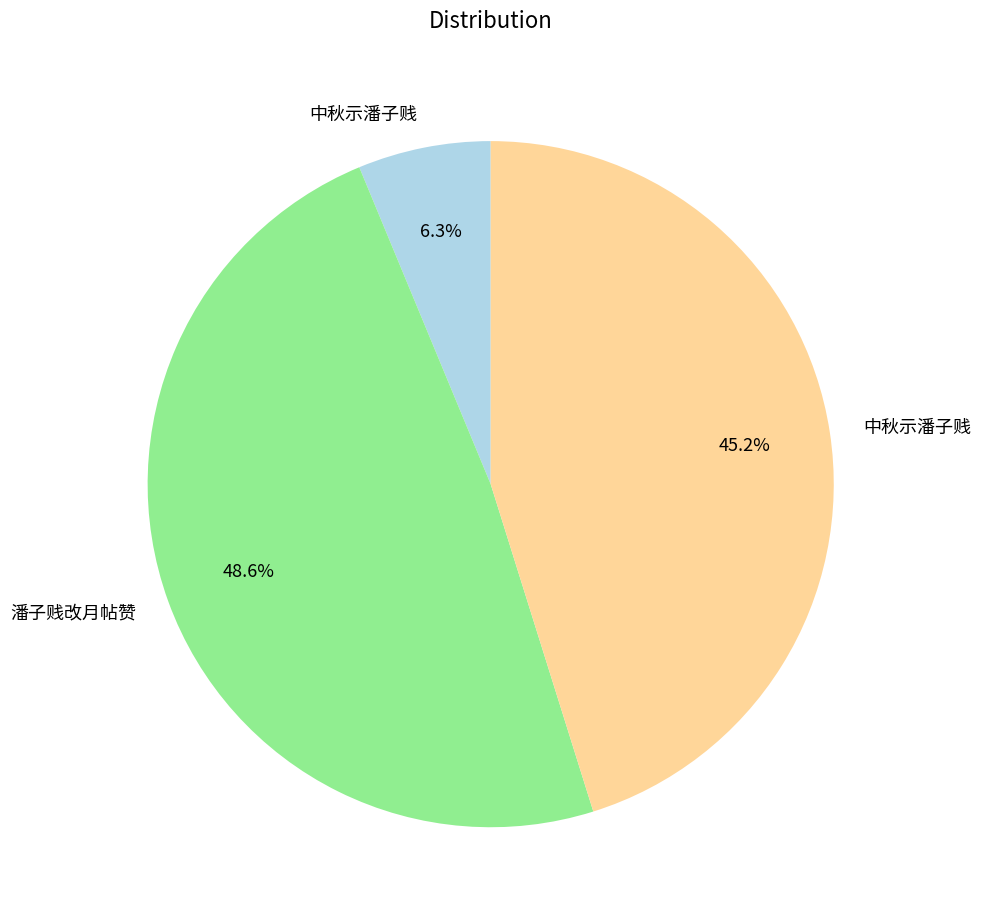

Is there a majority slice in this chart?

No